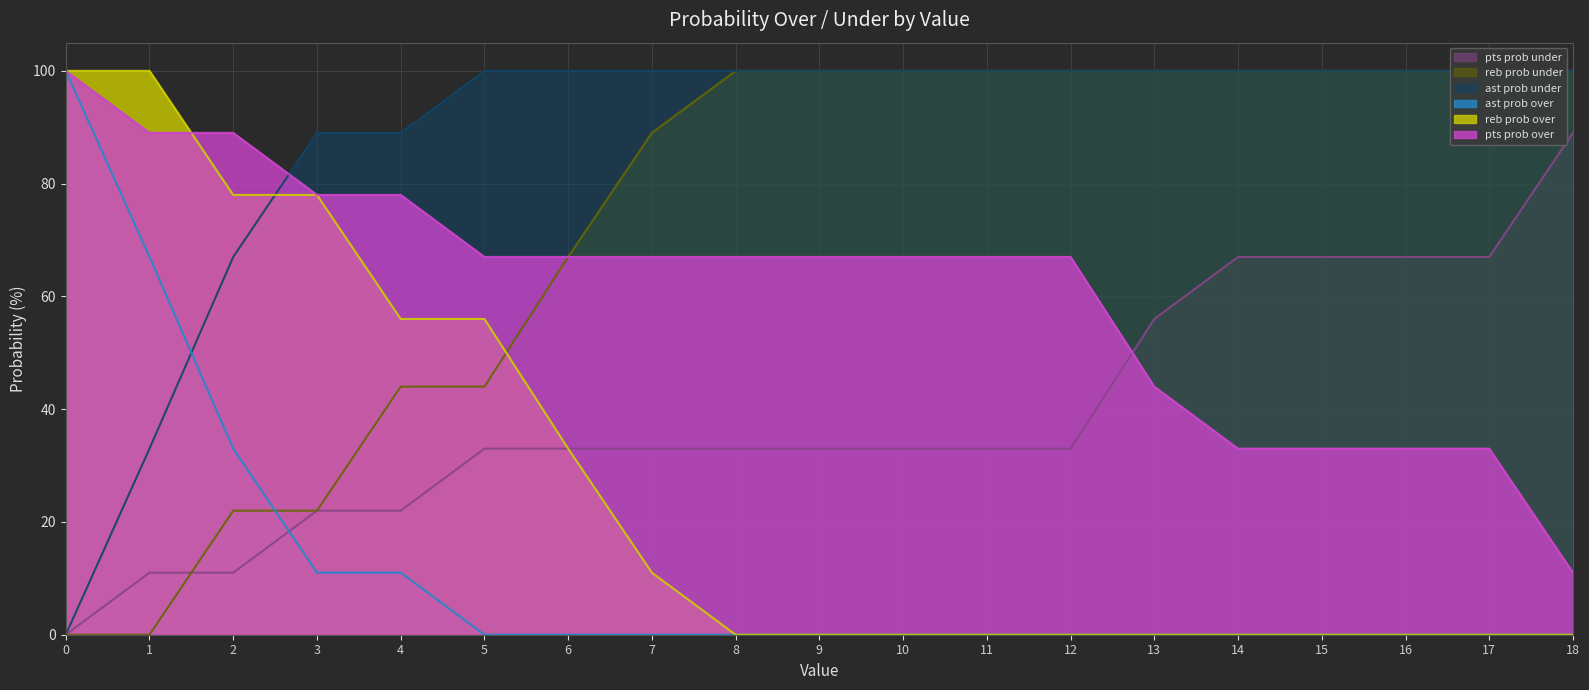

Is the value of ast prob under at 1 greater than the value of reb prob over at 18?

Yes